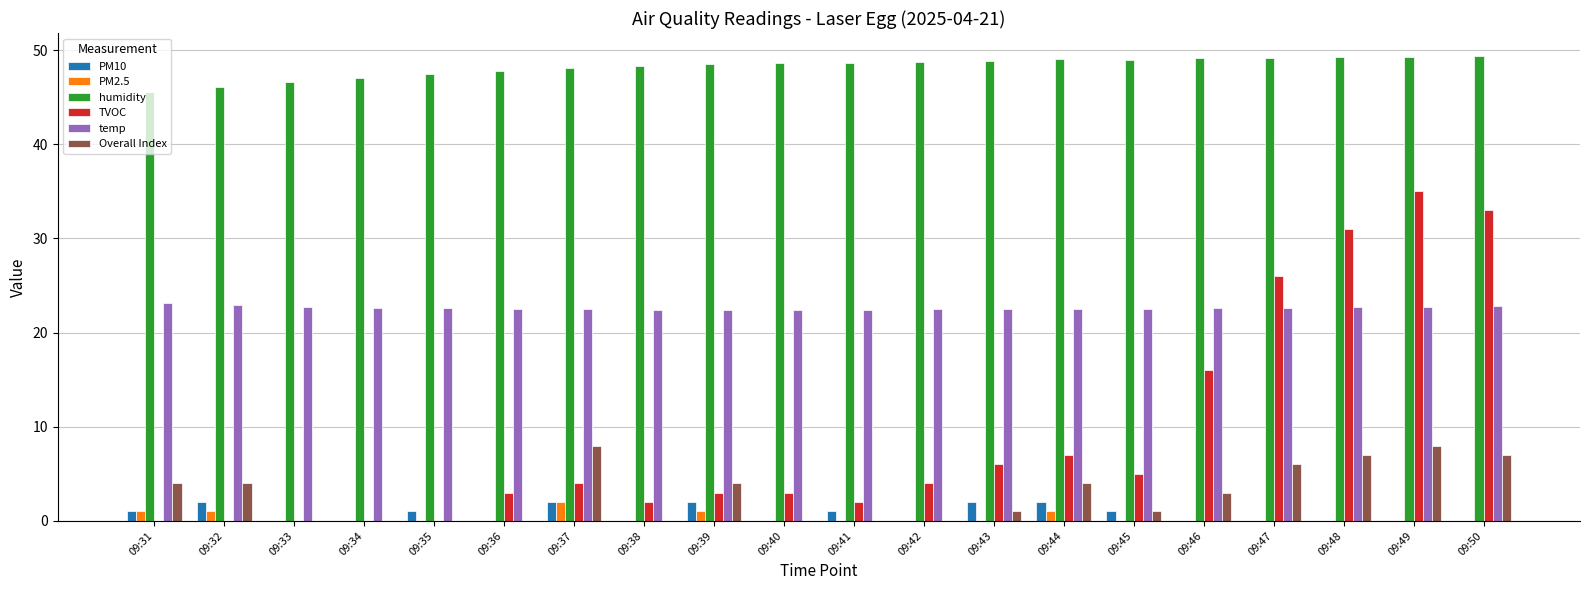

What is the sum of all temp values?

452.3